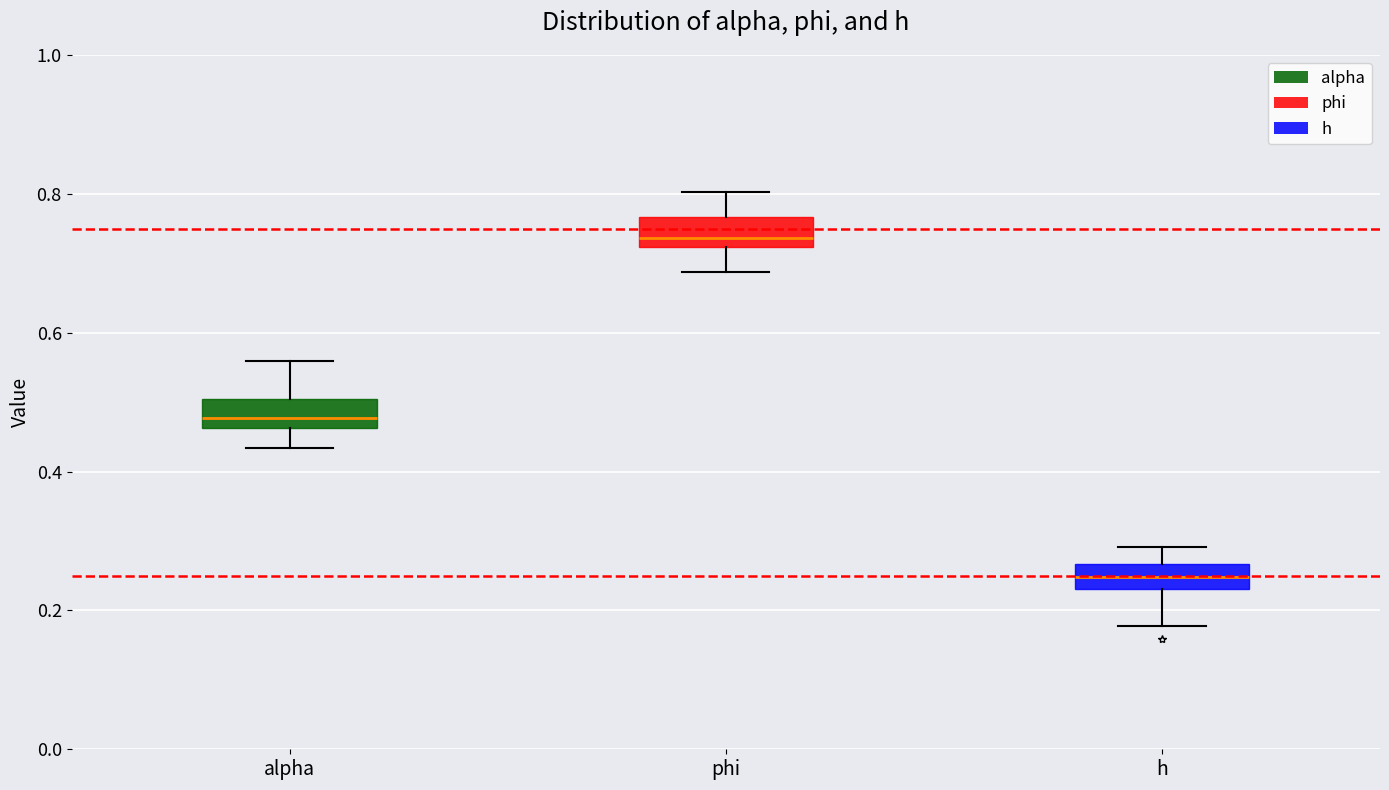

Reading left to right, read every box against the y-axis: the position of its median line, the range the box covers, and the ends of its whiskers. The values are not printed on the chart, so give them approximately, as read against the axis.

alpha: median 0.48, box 0.46 to 0.50, whiskers 0.44 to 0.56
phi: median 0.74, box 0.72 to 0.76, whiskers 0.68 to 0.80
h: median 0.24 (inside the box), box 0.24 to 0.26, whiskers 0.18 to 0.30